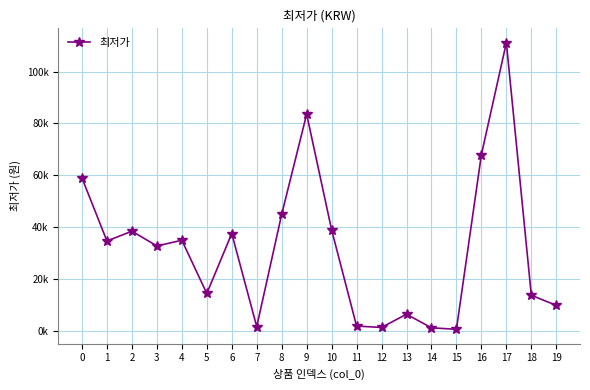

Rank the categories by value from highest to lowest.

17, 9, 16, 0, 8, 10, 2, 6, 4, 1, 3, 5, 18, 19, 13, 11, 7, 12, 14, 15